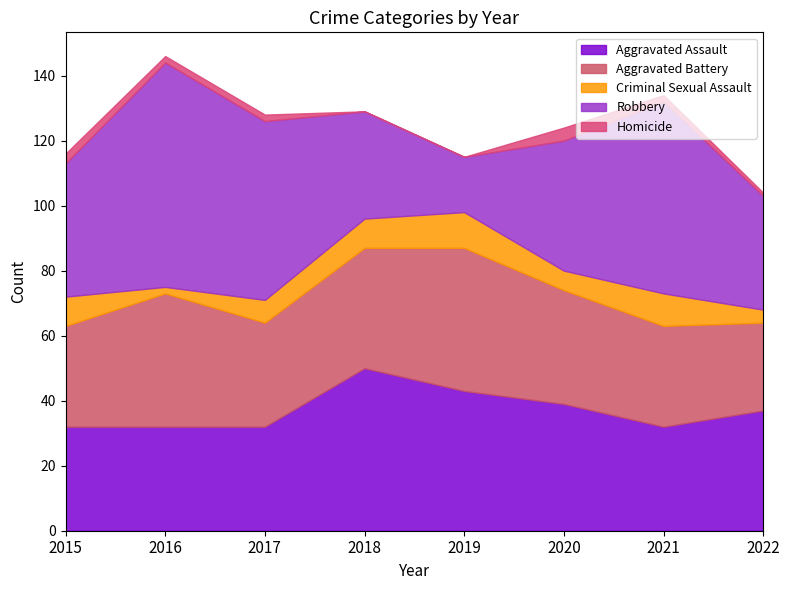

How many lines are shown in the chart?

5